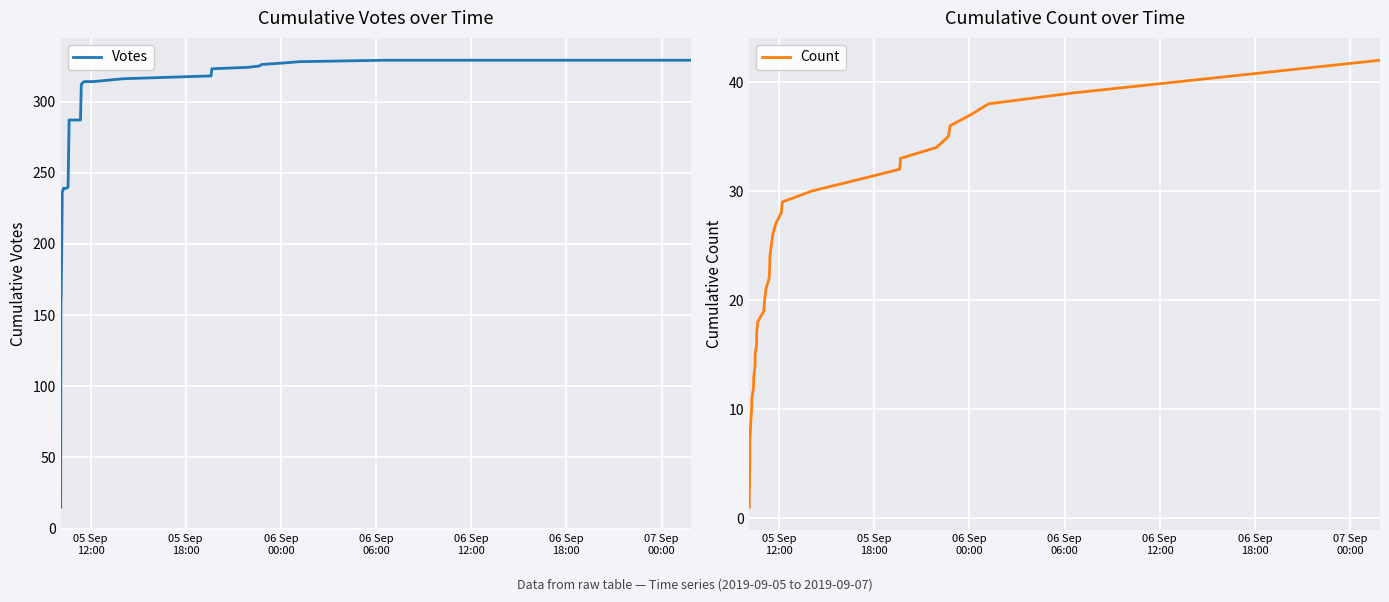

True or false: Count has a value of 21 at 39.

False